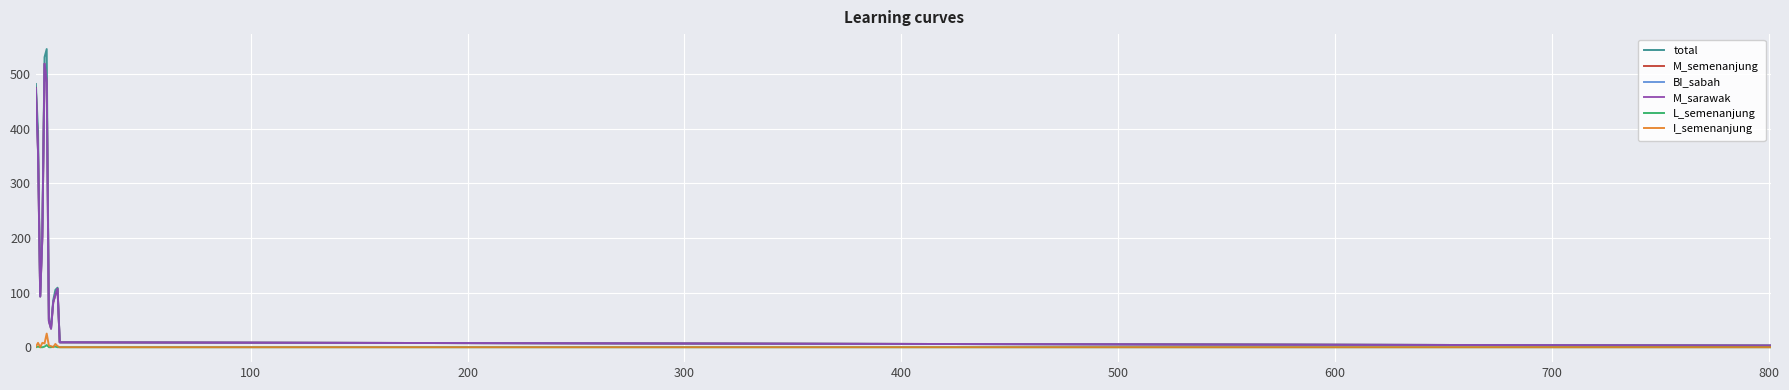

Reading right to left, transcribe all the data shown in this chart.

total: 3	9	109	105	86	38	51	546	531	225	93	396	482
M_semenanjung: 3	9	107	96	82	34	48	485	519	203	93	359	474
BI_sabah: 3	9	107	96	83	34	48	485	519	203	93	356	473
M_sarawak: 3	9	107	96	82	34	48	485	519	203	93	359	474
L_semenanjung: 0	0	0	1	1	0	0	4	1	0	0	1	0
I_semenanjung: 0	0	2	6	0	2	3	25	7	8	0	8	1